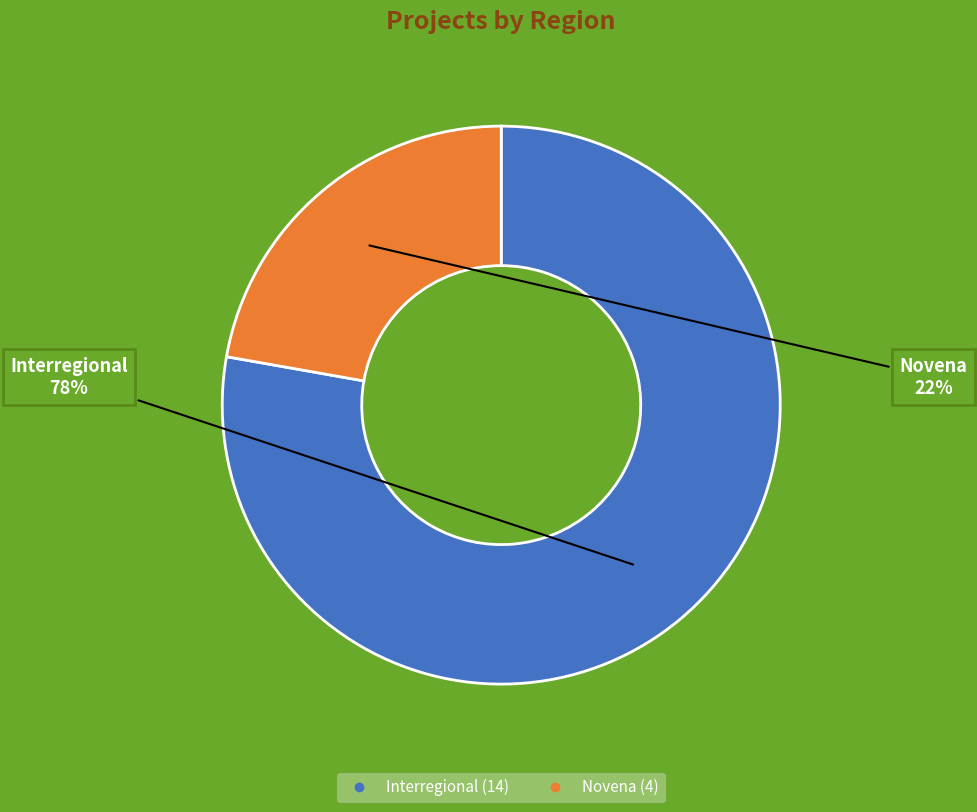

Is there a majority slice in this chart?

Yes